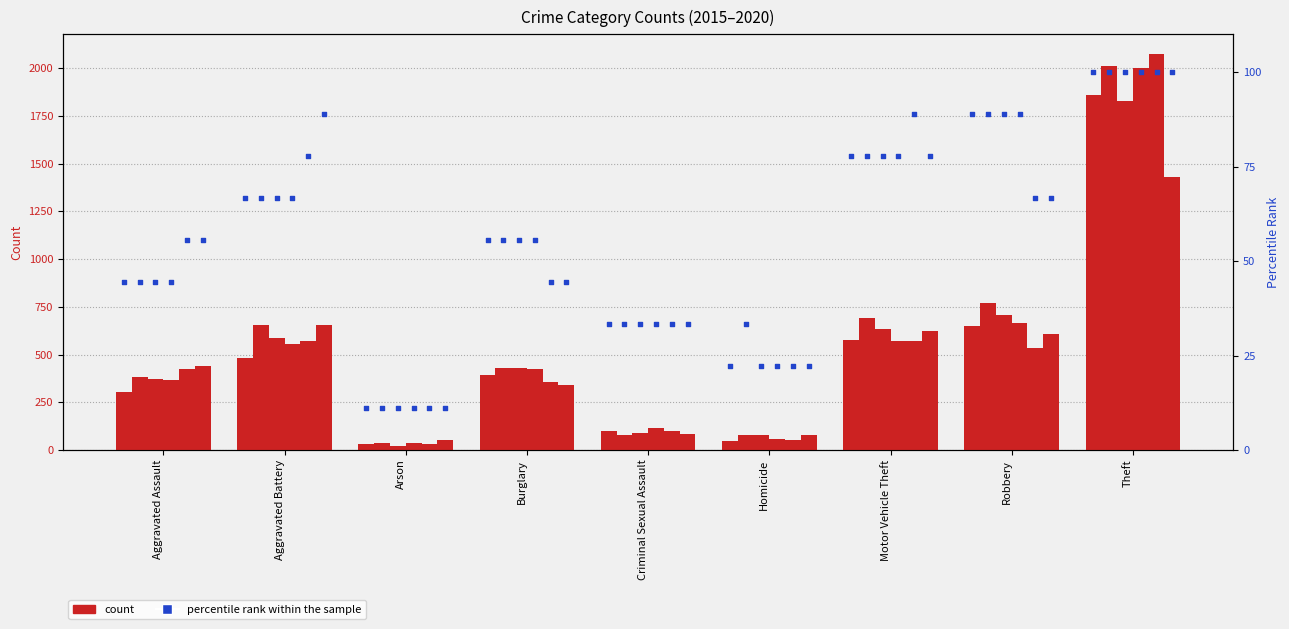

What is the ratio of the value at Criminal Sexual Assault to the value at Aggravated Assault?

0.6